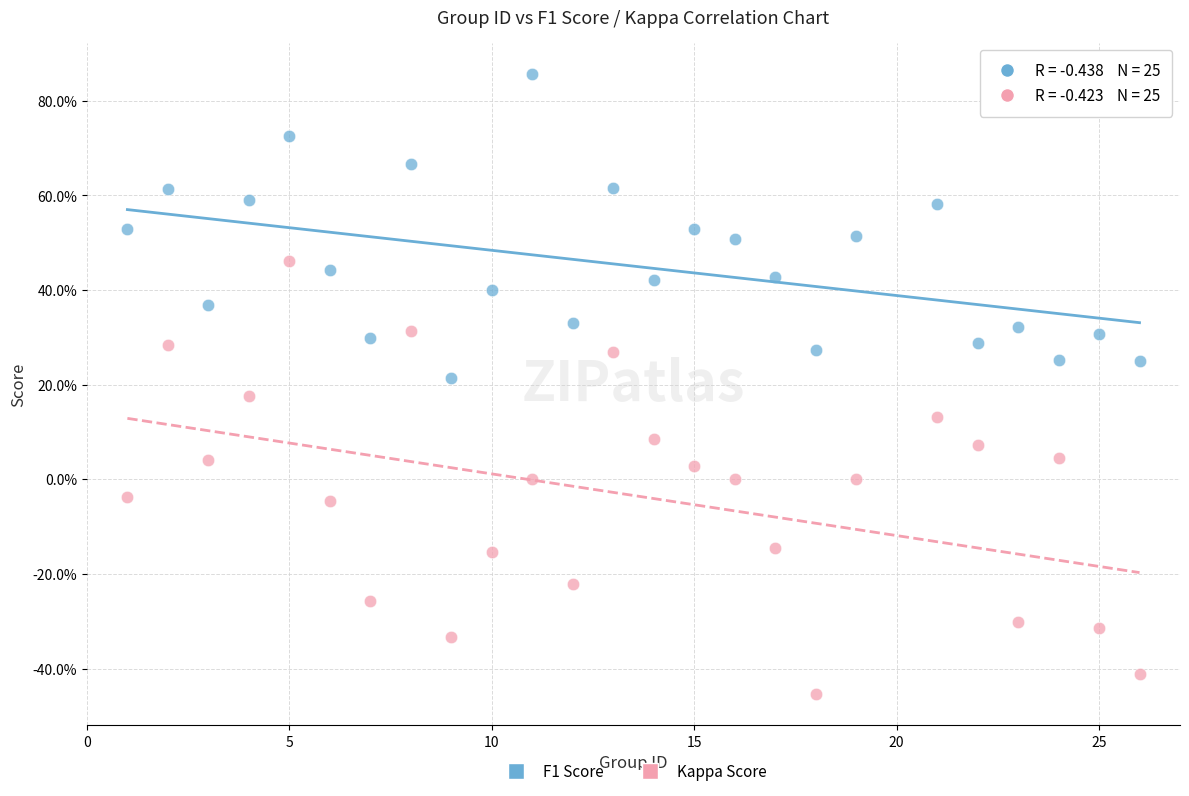

Which series contains the highest Y value?

F1 Score